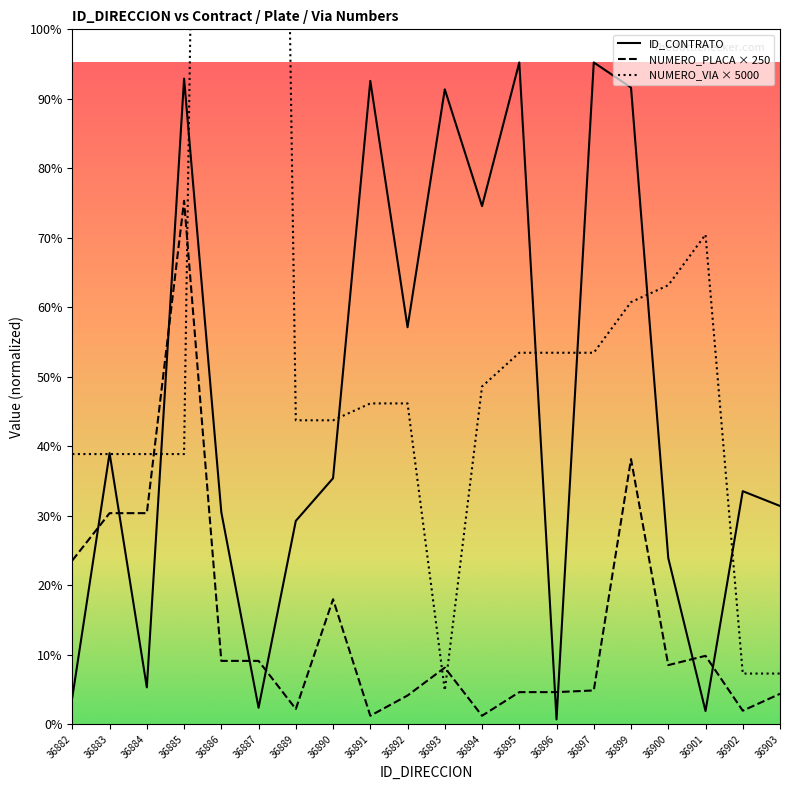

What is the difference between the maximum and second lowest values in the NUMERO_VIA × 5000 series?

815000